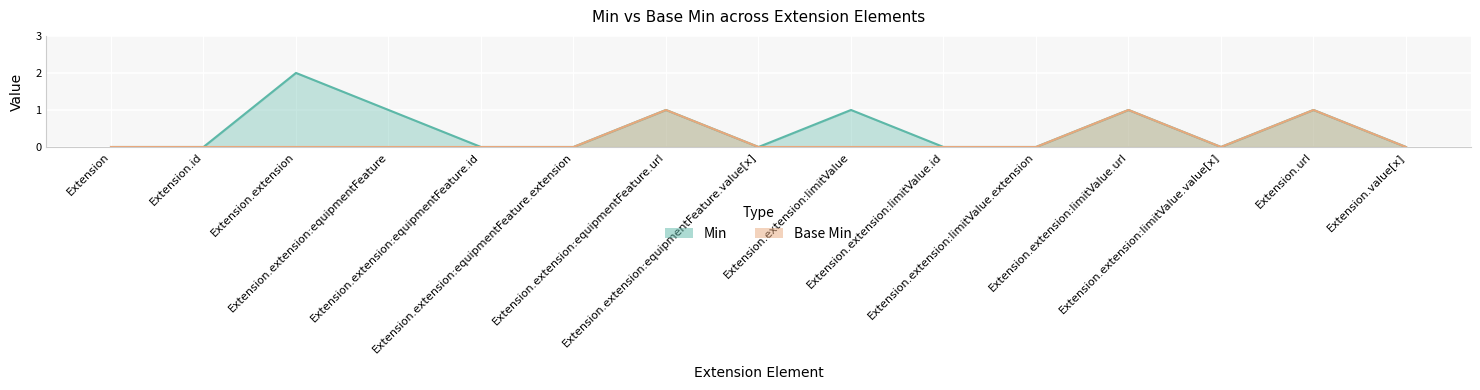

What is the label of the 7th point from the right?

Extension.extension:limitValue